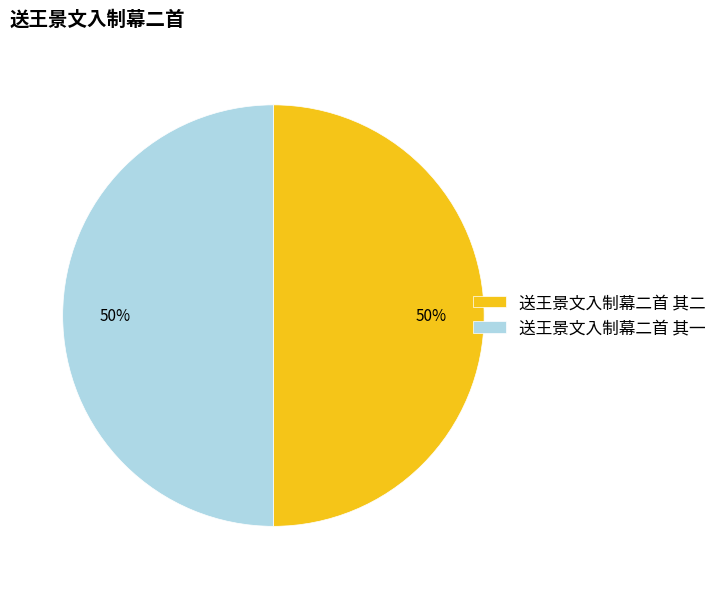

What is the ratio of the value at 送王景文入制幕二首 其一 to the value at 送王景文入制幕二首 其二?

1.0